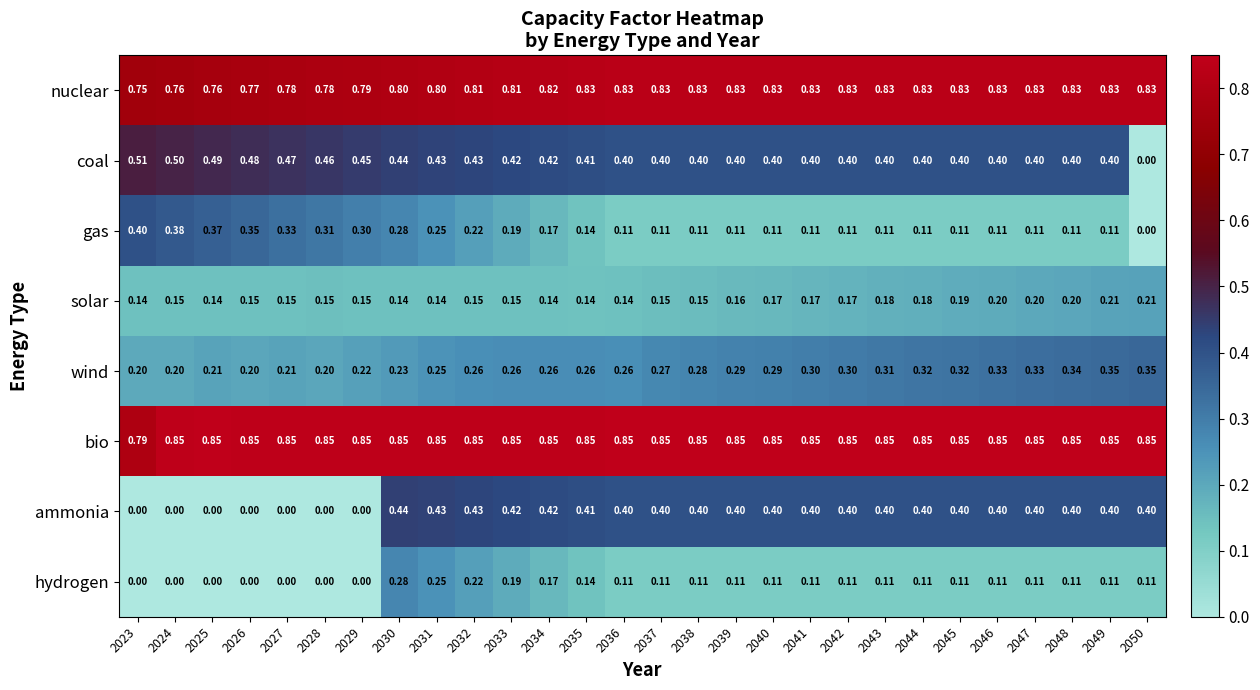

What is the total value across all series at 2042?

3.2